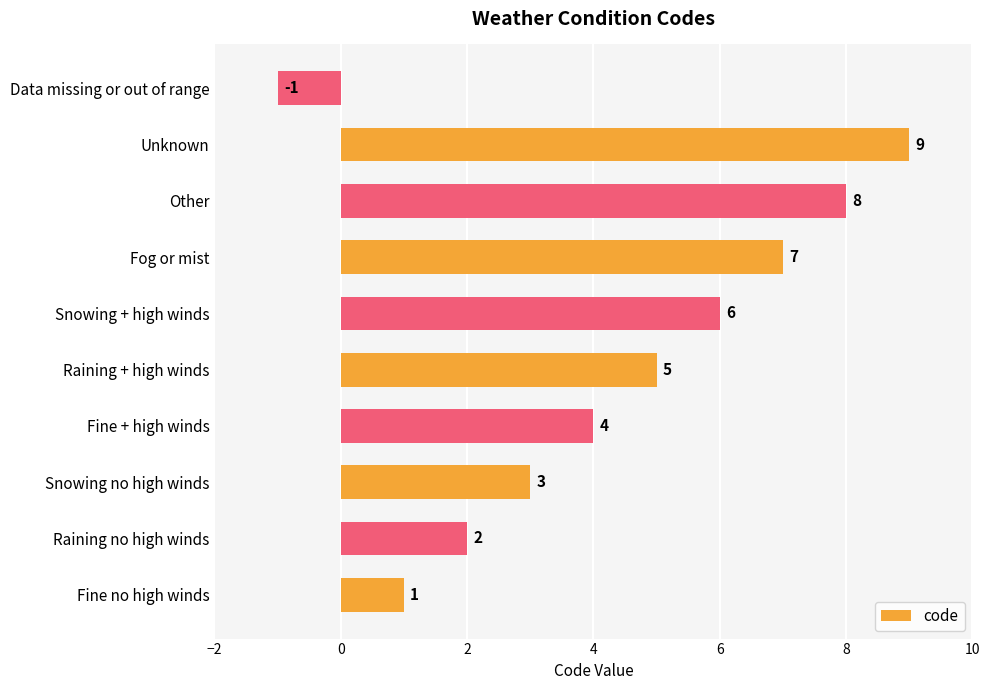

How many bars are there in total?

10